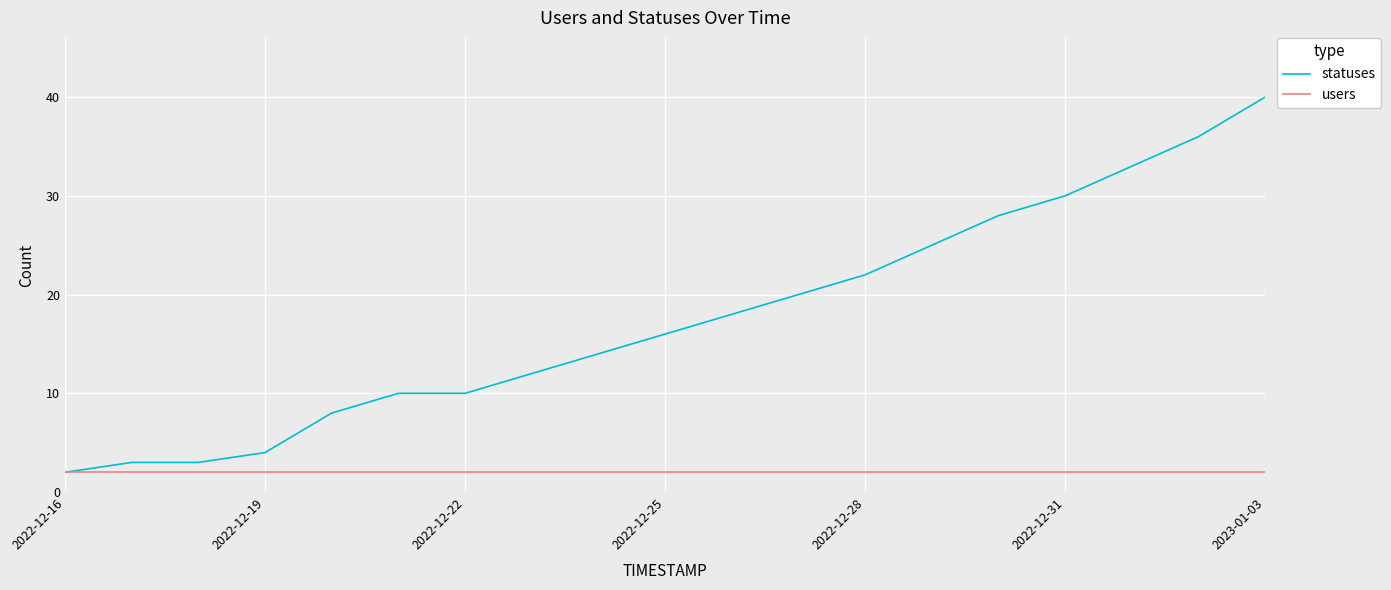

What are all the series names shown in the legend?

statuses, users